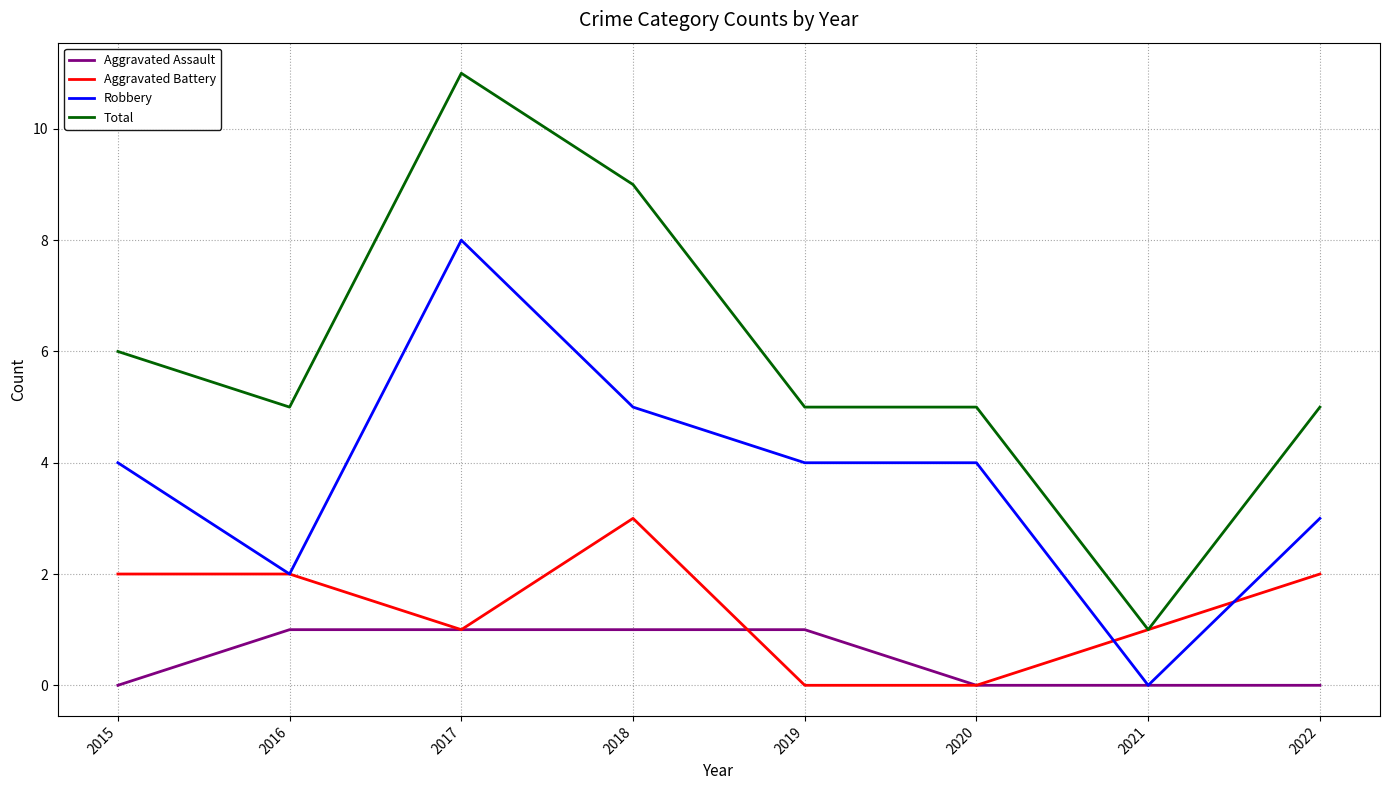

True or false: Robbery has a value of 0 at 2021.

True